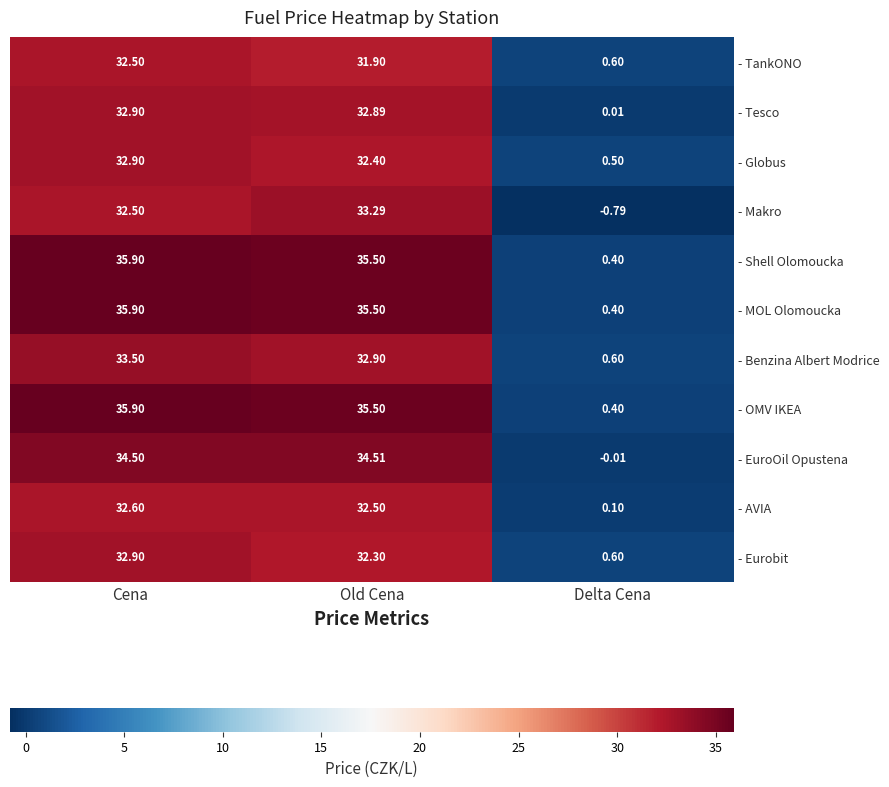

Count the number of categories in the chart.

3